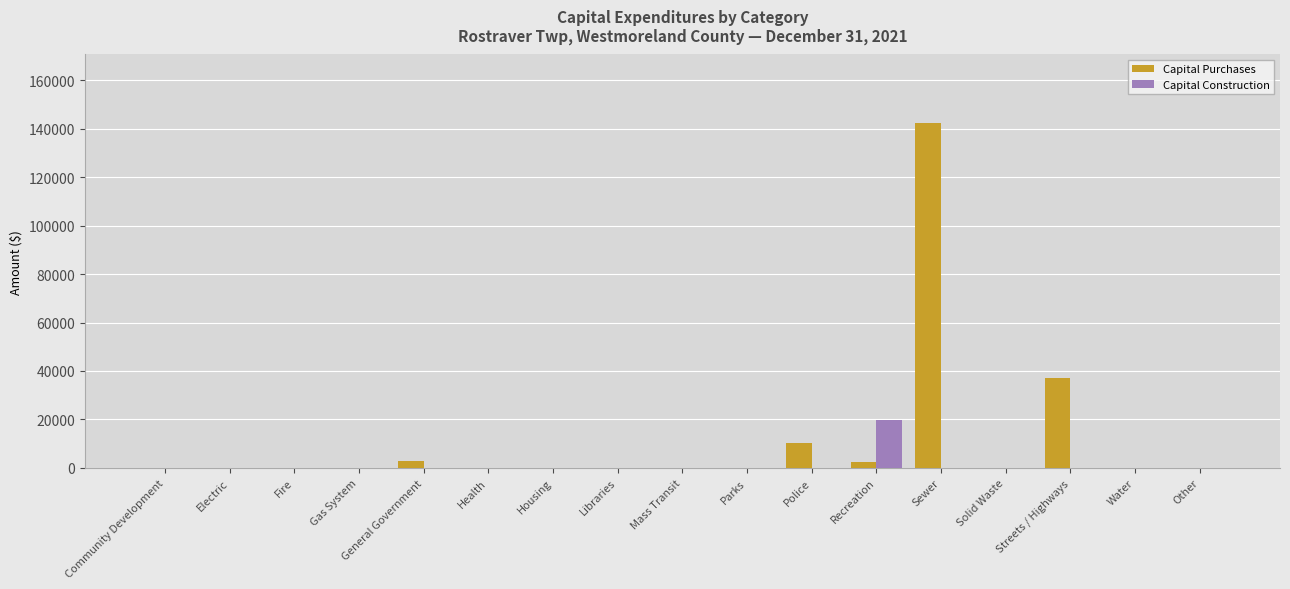

At which category is the sum across all series the highest?

Sewer